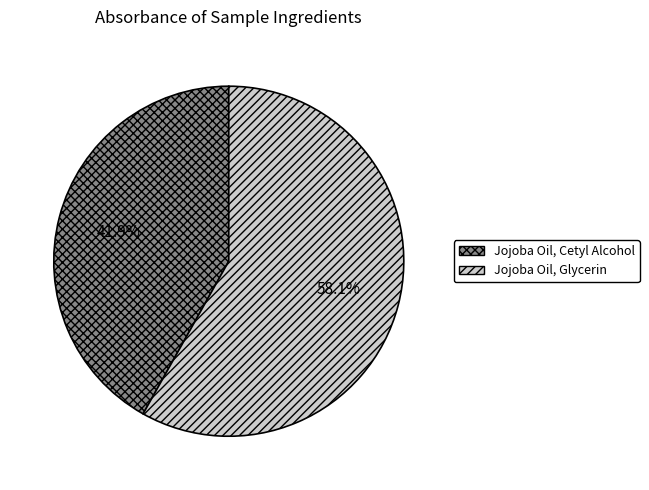

Which category has the biggest portion of the pie?

Jojoba Oil, Glycerin